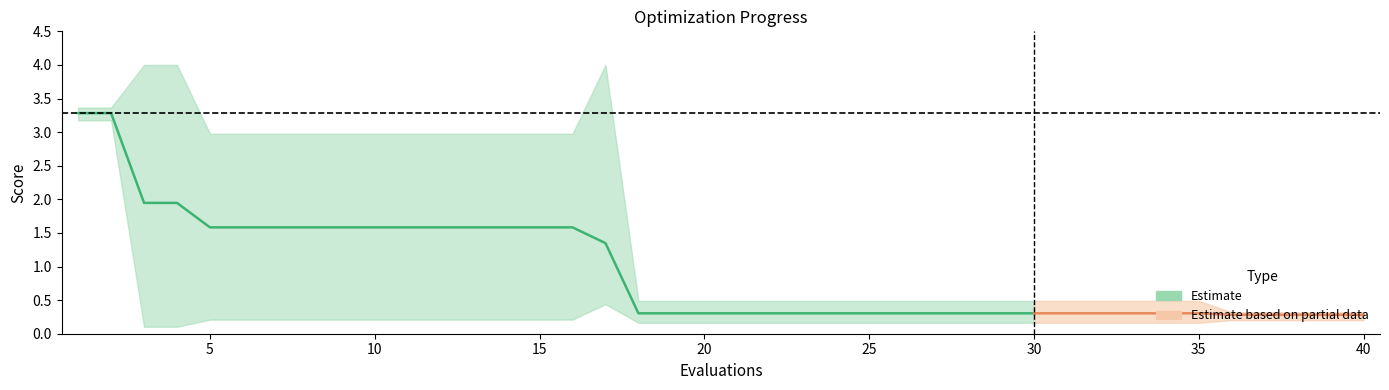

The mean series shows 2.3 at 11. True or false?

False